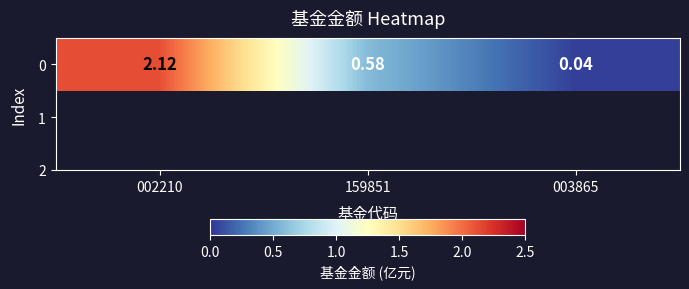

What is the greatest value displayed?

2.1